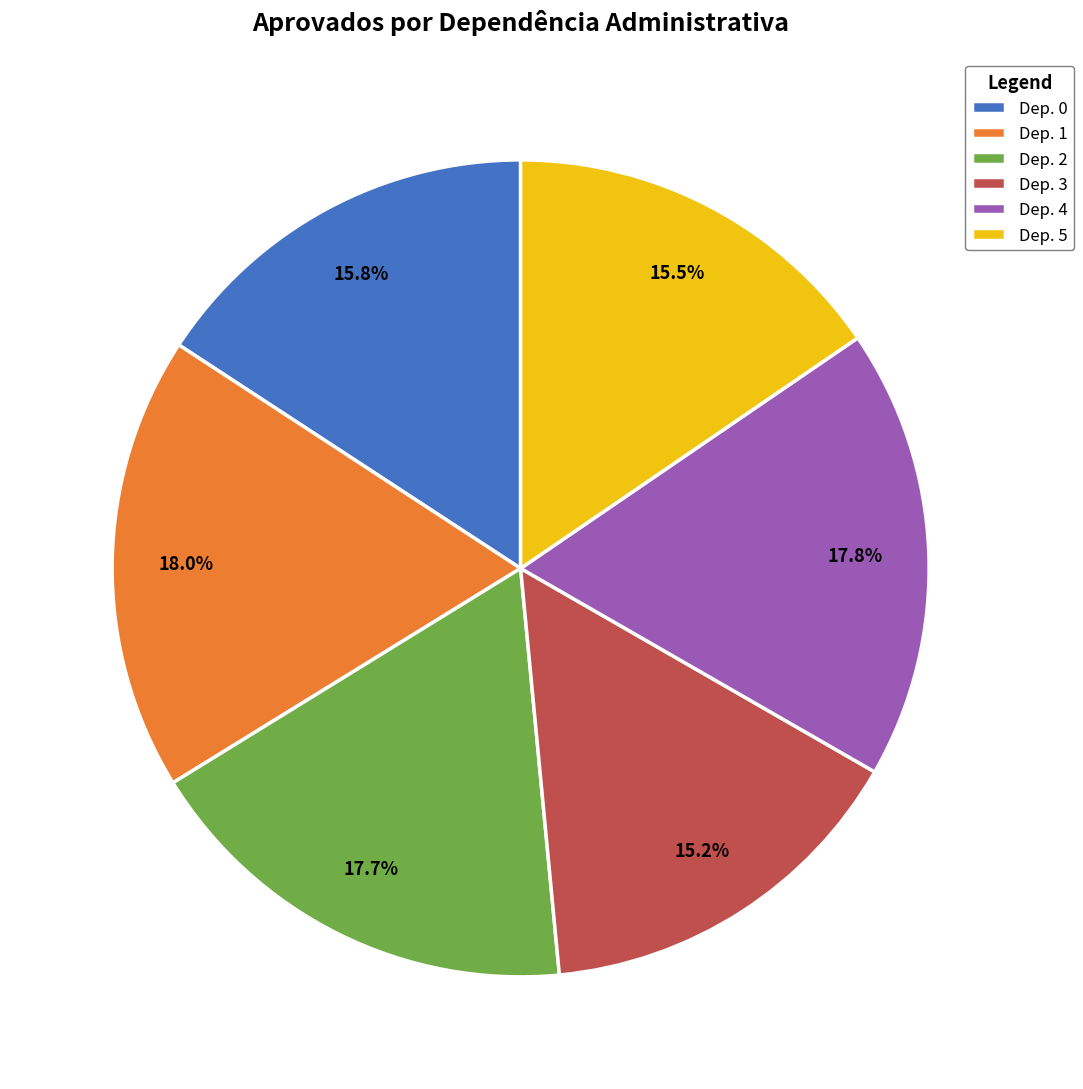

Is there any slice that represents more than half of the pie?

No